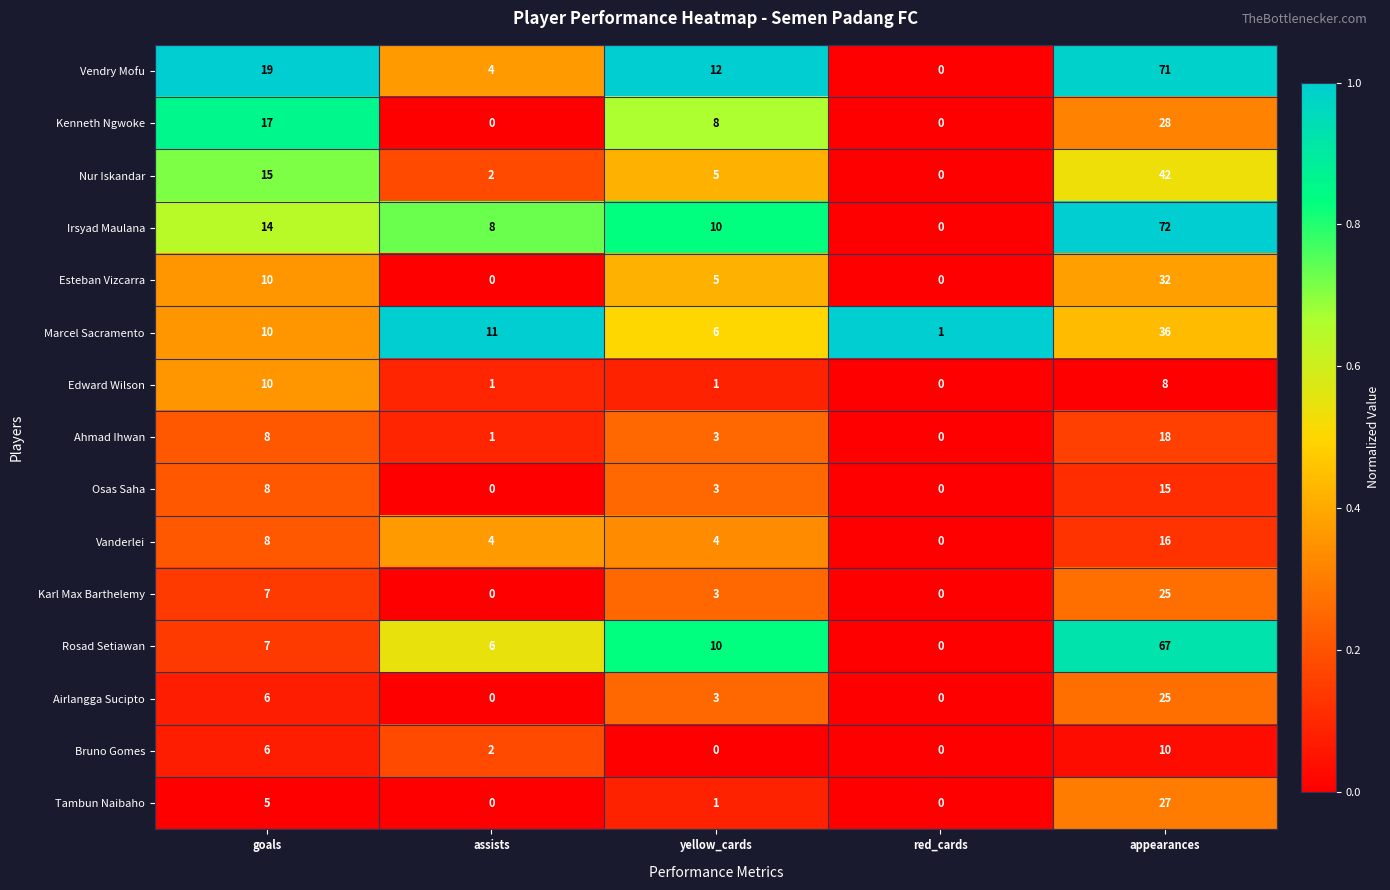

Between red_cards and appearances, which series saw the biggest shift?

Irsyad Maulana